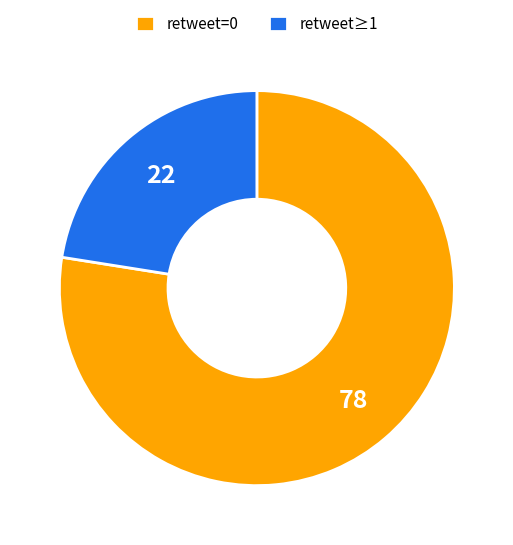

True or false: retweet=0 accounts for 85% of the total.

False